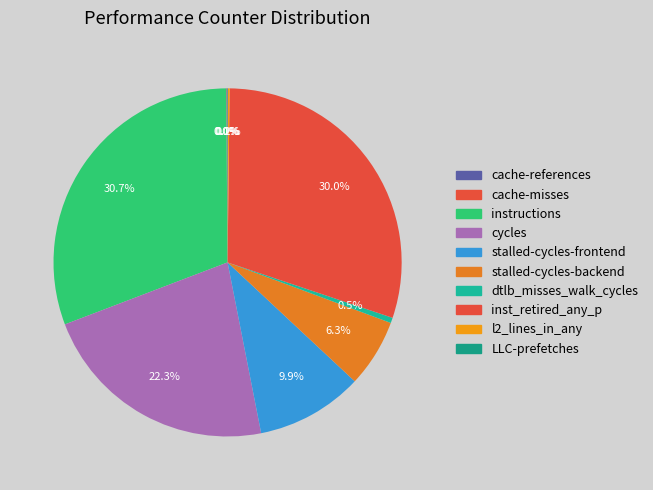

To the nearest percent, what is the average slice percentage?

10%